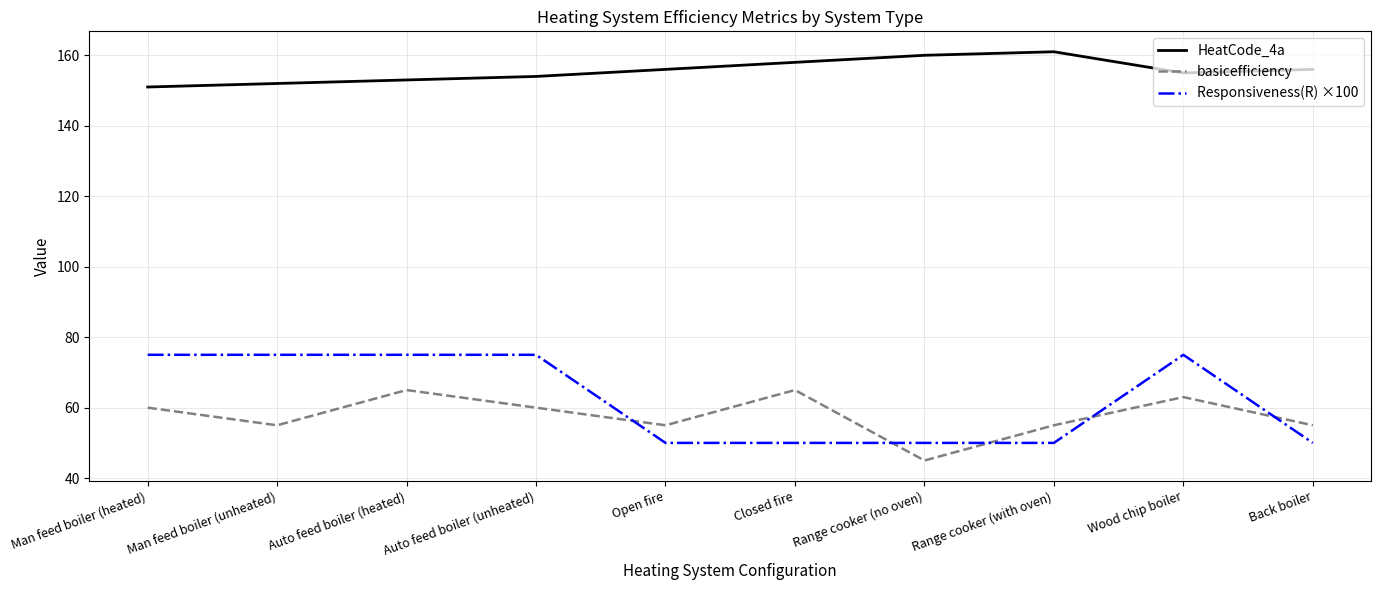

What value does the basicefficiency series have at Wood chip boiler?

63